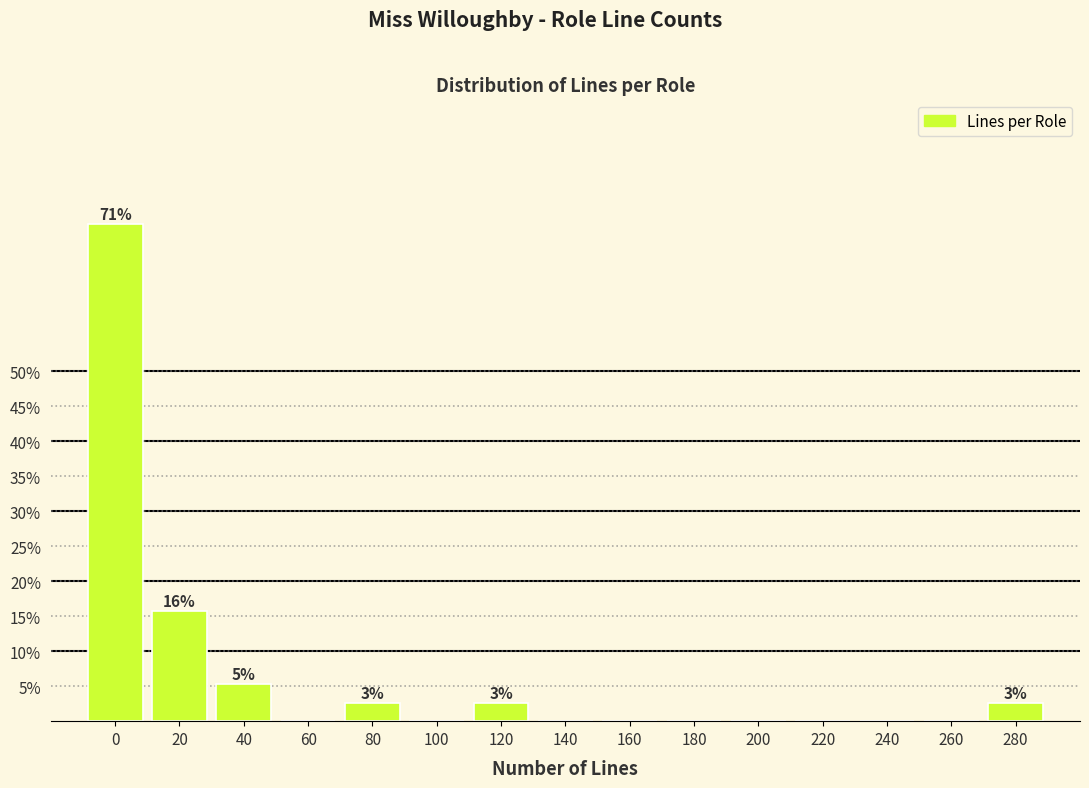

Reading left to right, what are all the values shown in this chart?

0=71.1	20=15.8	40=5.3	60=0.0	80=2.6	100=0.0	120=2.6	140=0.0	160=0.0	180=0.0	200=0.0	220=0.0	240=0.0	260=0.0	280=2.6